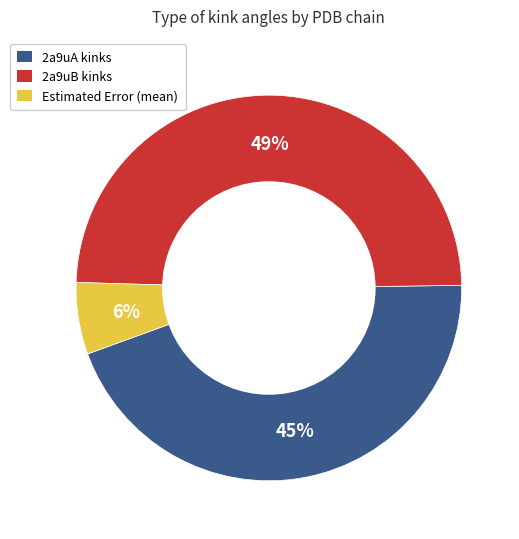

To the nearest percent, what is the difference between the largest and smallest slice percentages?

43%